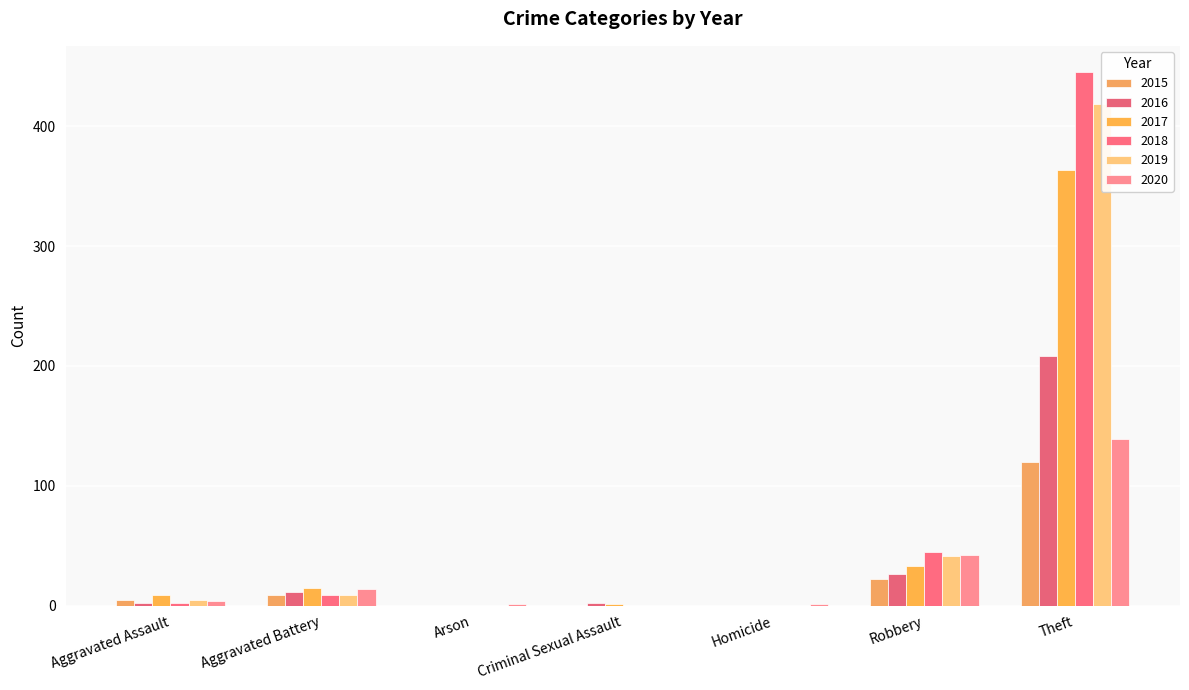

Which series has the largest range (max minus min)?

2018